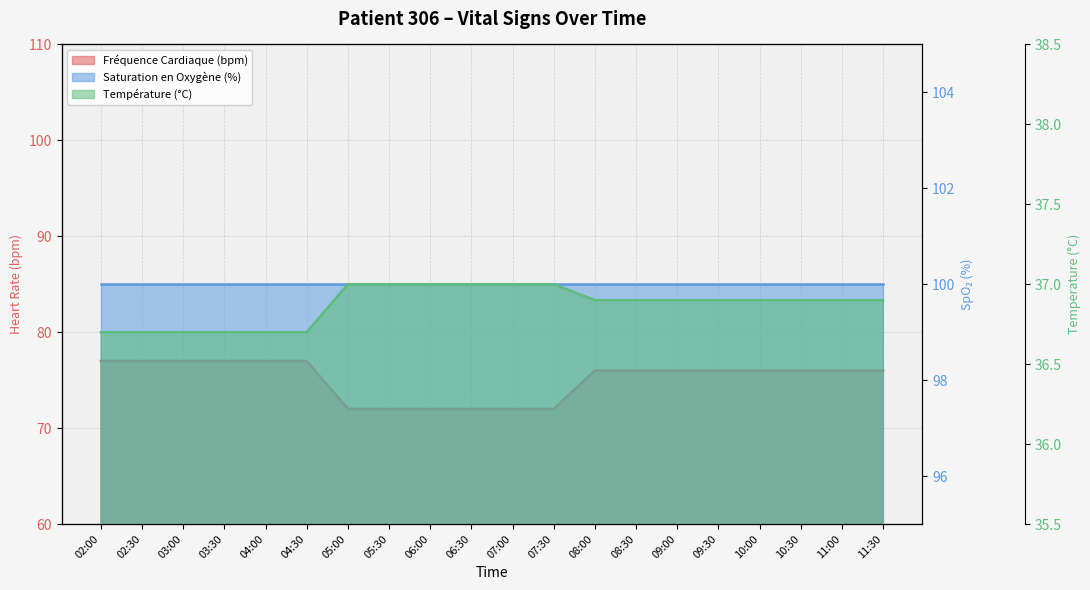

True or false: Fréquence Cardiaque (bpm) and Température (°C) intersect in this chart.

False